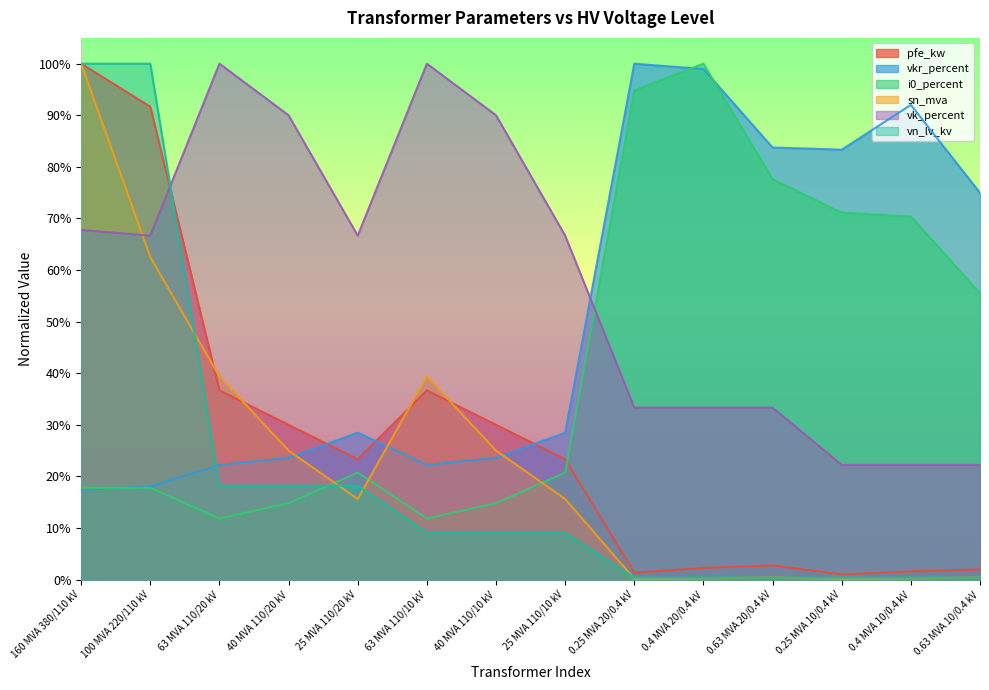

What is the value of the i0_percent point at the 12th from the left?

0.7